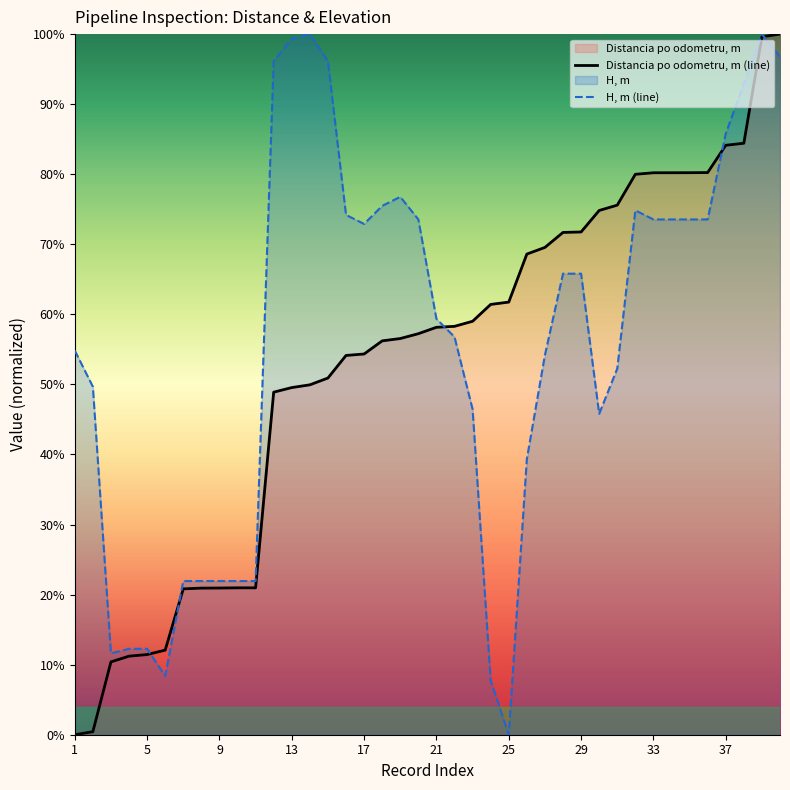

List the series in order of their overall mean, lowest first.

Distancia po odometru, m (line), H, m (line)